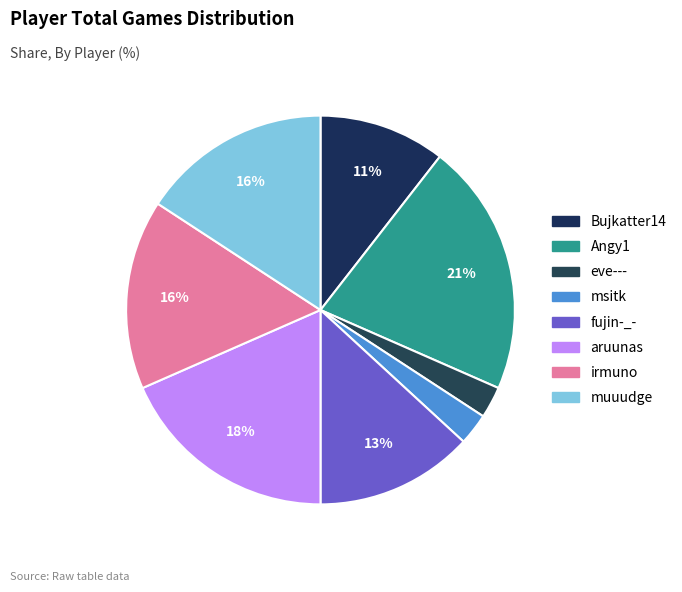

Combined, what portion of the pie is eve--- and msitk?

5.3%